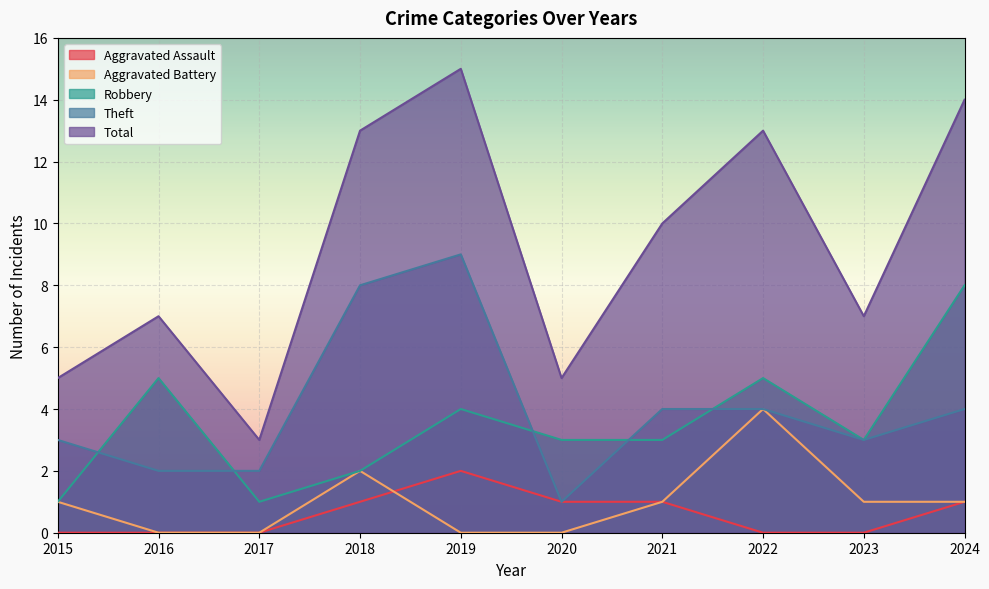

The Aggravated Assault series shows 0 at 2022. True or false?

True